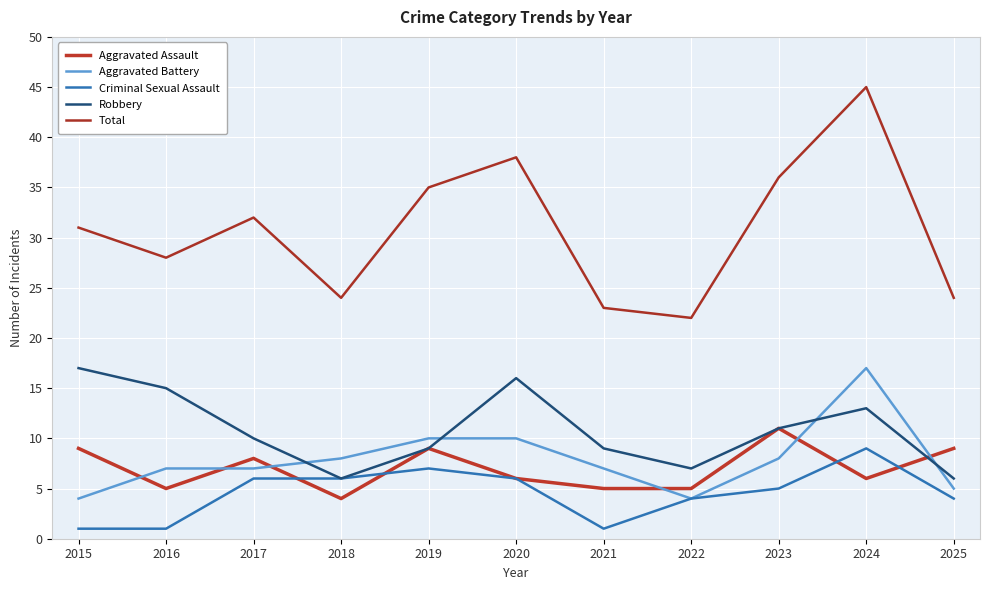

In Criminal Sexual Assault, how many points are lower than both neighbors (excluding endpoints)?

1